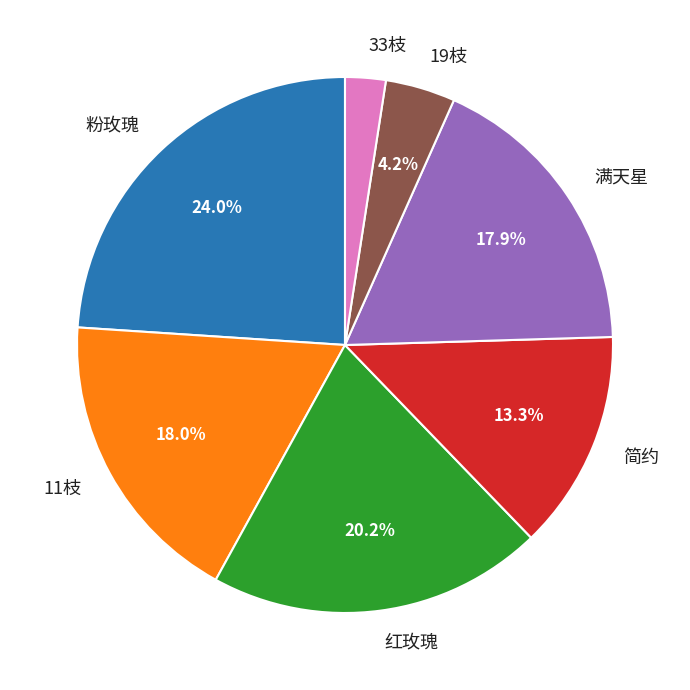

Is 11枝 the majority of the pie?

No